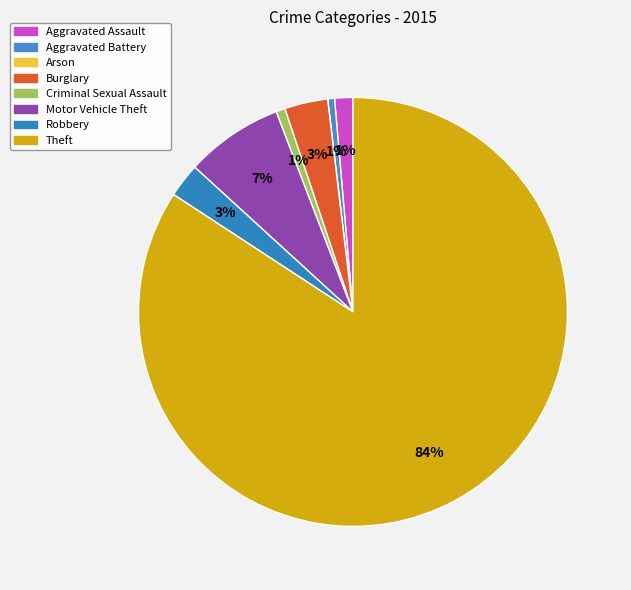

To the nearest percent, what is the average slice percentage?

12%